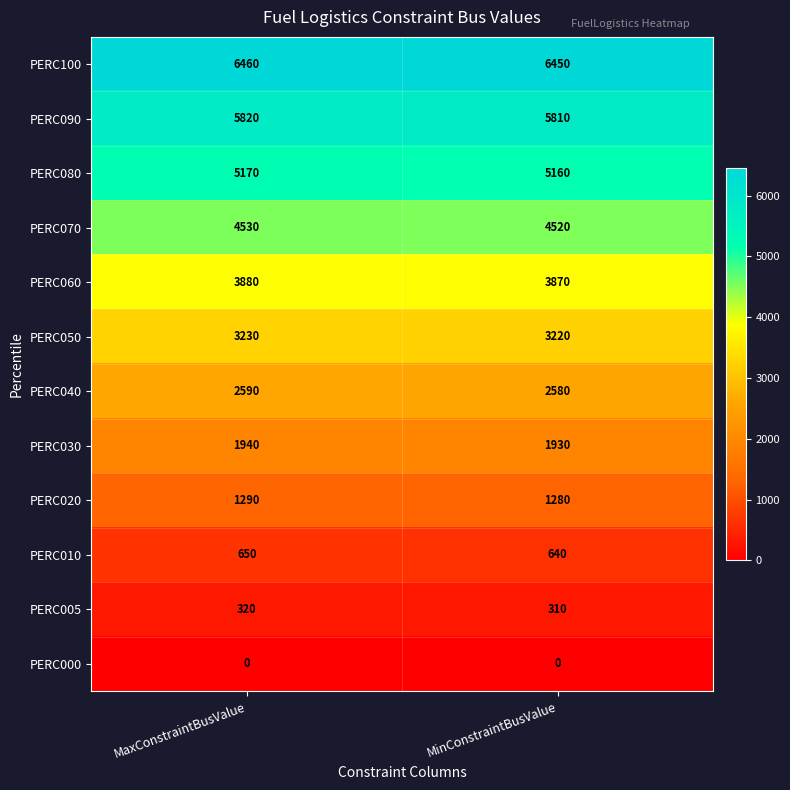

What is the highest value of the PERC020 series?

1290